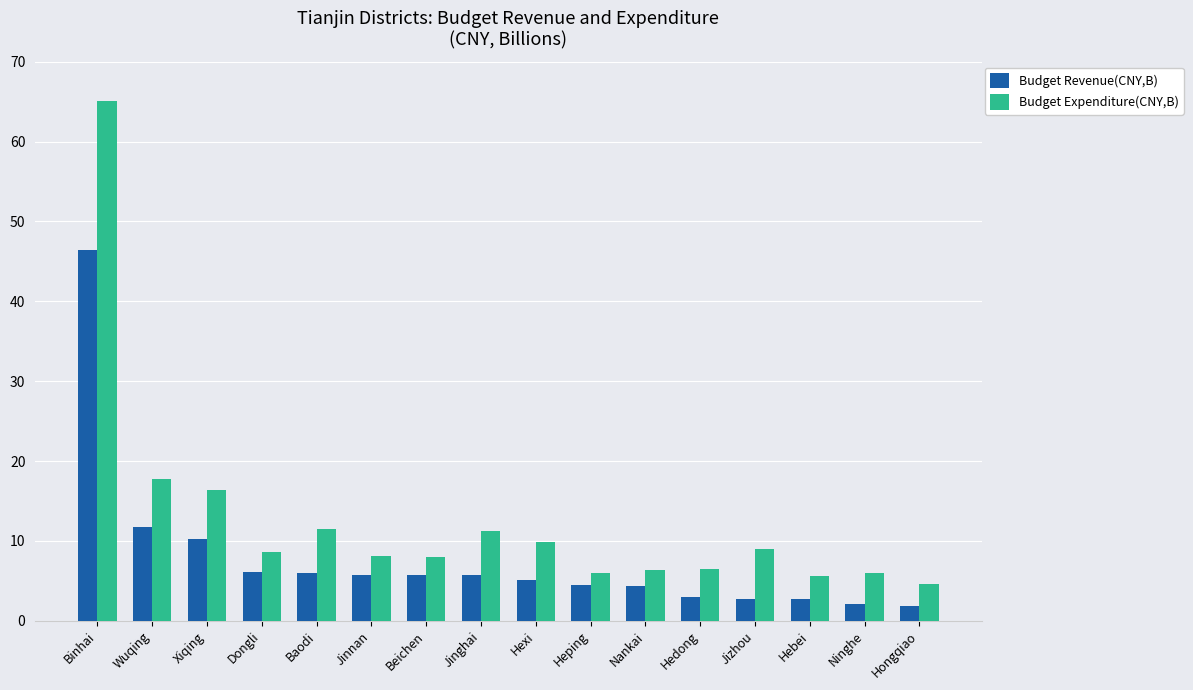

Where is Budget Revenue(CNY,B) nearest to the value 24?

Wuqing